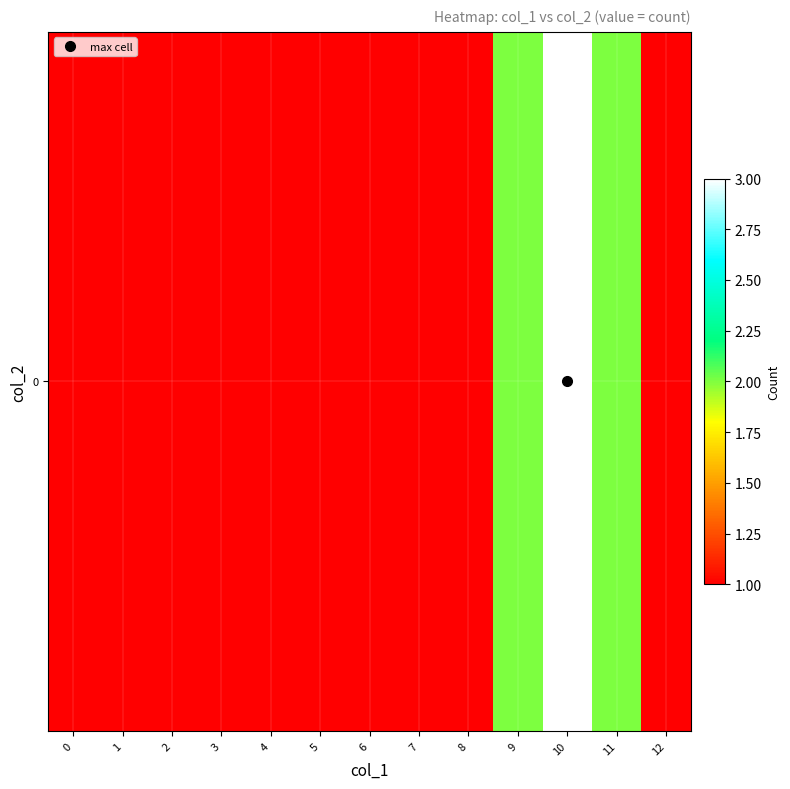

What is the average value?

1